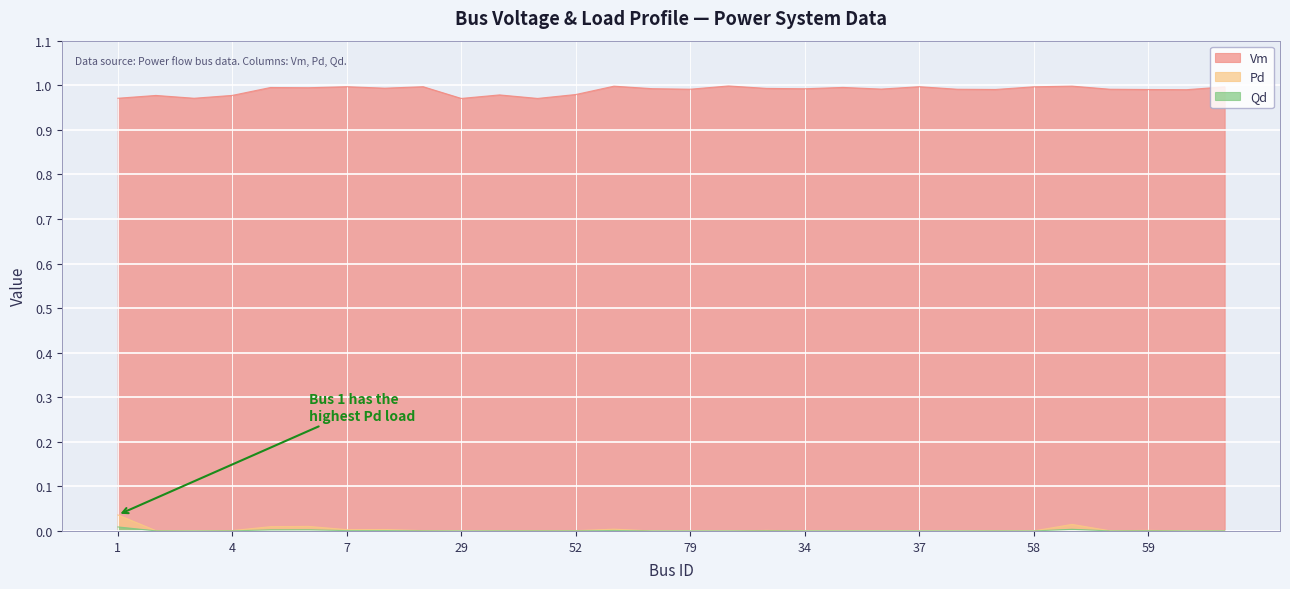

Reading right to left, list all the values displayed in this chart.

Vm: 1.0	1.0	1.0	1.0	1.0	1.0	1.0	1.0	1.0	1.0	1.0	1.0	1.0	1.0	1.0	1.0	1.0	1.0	1.0	1.0	1.0	1.0	1.0	1.0	1.0	1.0	1.0	1.0	1.0	1.0
Pd: 0.0	0.0	0.0	0.0	0.0	0.0	0.0	0.0	0.0	0.0	0.0	0.0	0.0	0.0	0.0	0.0	0.0	0.0	0.0	0.0	0.0	0.0	0.0	0.0	0.0	0.0	0.0	0.0	0.0	0.0
Qd: 0.0	0.0	0.0	0.0	0.0	0.0	0.0	0.0	0.0	0.0	0.0	0.0	0.0	0.0	0.0	0.0	0.0	0.0	0.0	0.0	0.0	0.0	0.0	0.0	0.0	0.0	0.0	0.0	0.0	0.0